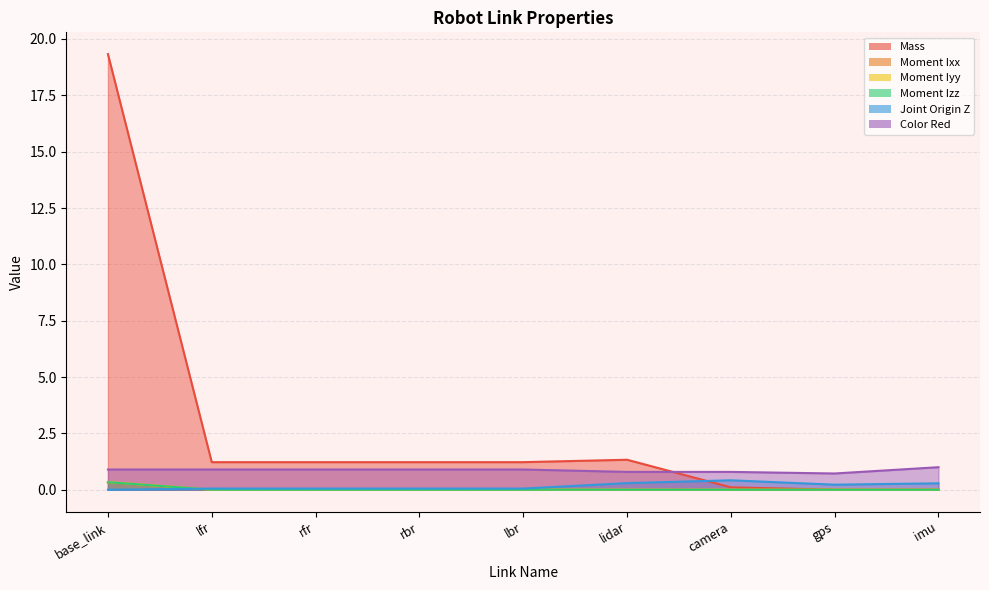

Reading left to right, transcribe all the data shown in this chart.

Mass: base_link=19.3	lfr=1.2	rfr=1.2	rbr=1.2	lbr=1.2	lidar=1.3	camera=0.1	gps=0.0	imu=0.0
Moment Ixx: base_link=0.3	lfr=0.0	rfr=0.0	rbr=0.0	lbr=0.0	lidar=0.0	camera=0.0	gps=0.0	imu=0.0
Moment Iyy: base_link=0.3	lfr=0.0	rfr=0.0	rbr=0.0	lbr=0.0	lidar=0.0	camera=0.0	gps=0.0	imu=0.0
Moment Izz: base_link=0.3	lfr=0.0	rfr=0.0	rbr=0.0	lbr=0.0	lidar=0.0	camera=0.0	gps=0.0	imu=0.0
Joint Origin Z: base_link=0.0	lfr=0.1	rfr=0.1	rbr=0.1	lbr=0.1	lidar=0.3	camera=0.4	gps=0.2	imu=0.3
Color Red: base_link=0.9	lfr=0.9	rfr=0.9	rbr=0.9	lbr=0.9	lidar=0.8	camera=0.8	gps=0.7	imu=1.0